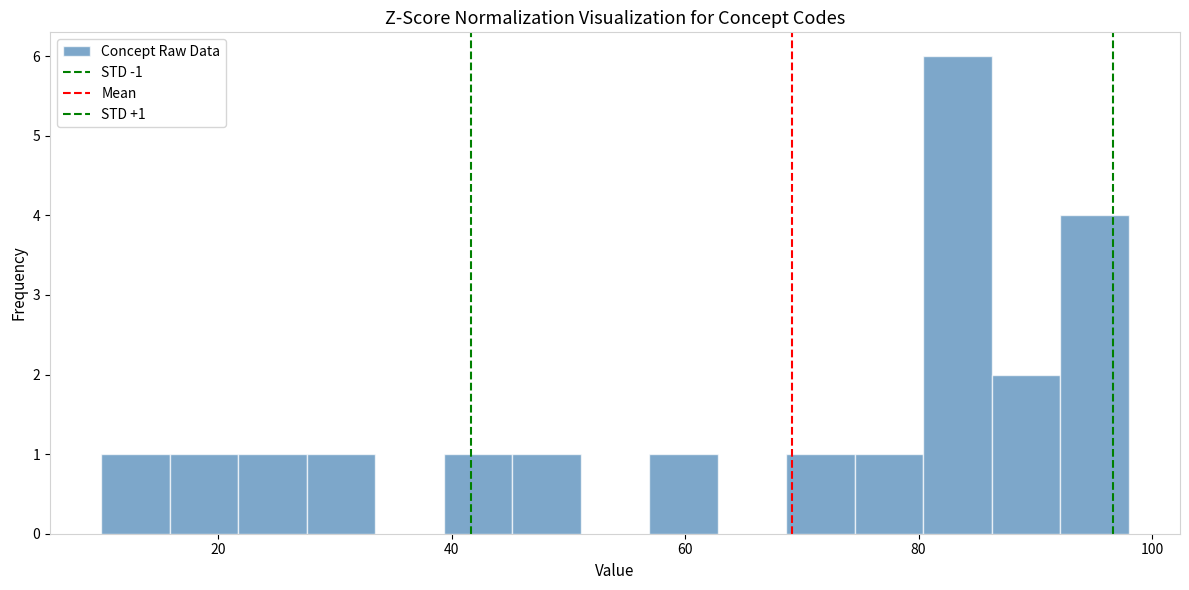

Read against the x-axis, roughly where is the centre of the tallest bar?

84